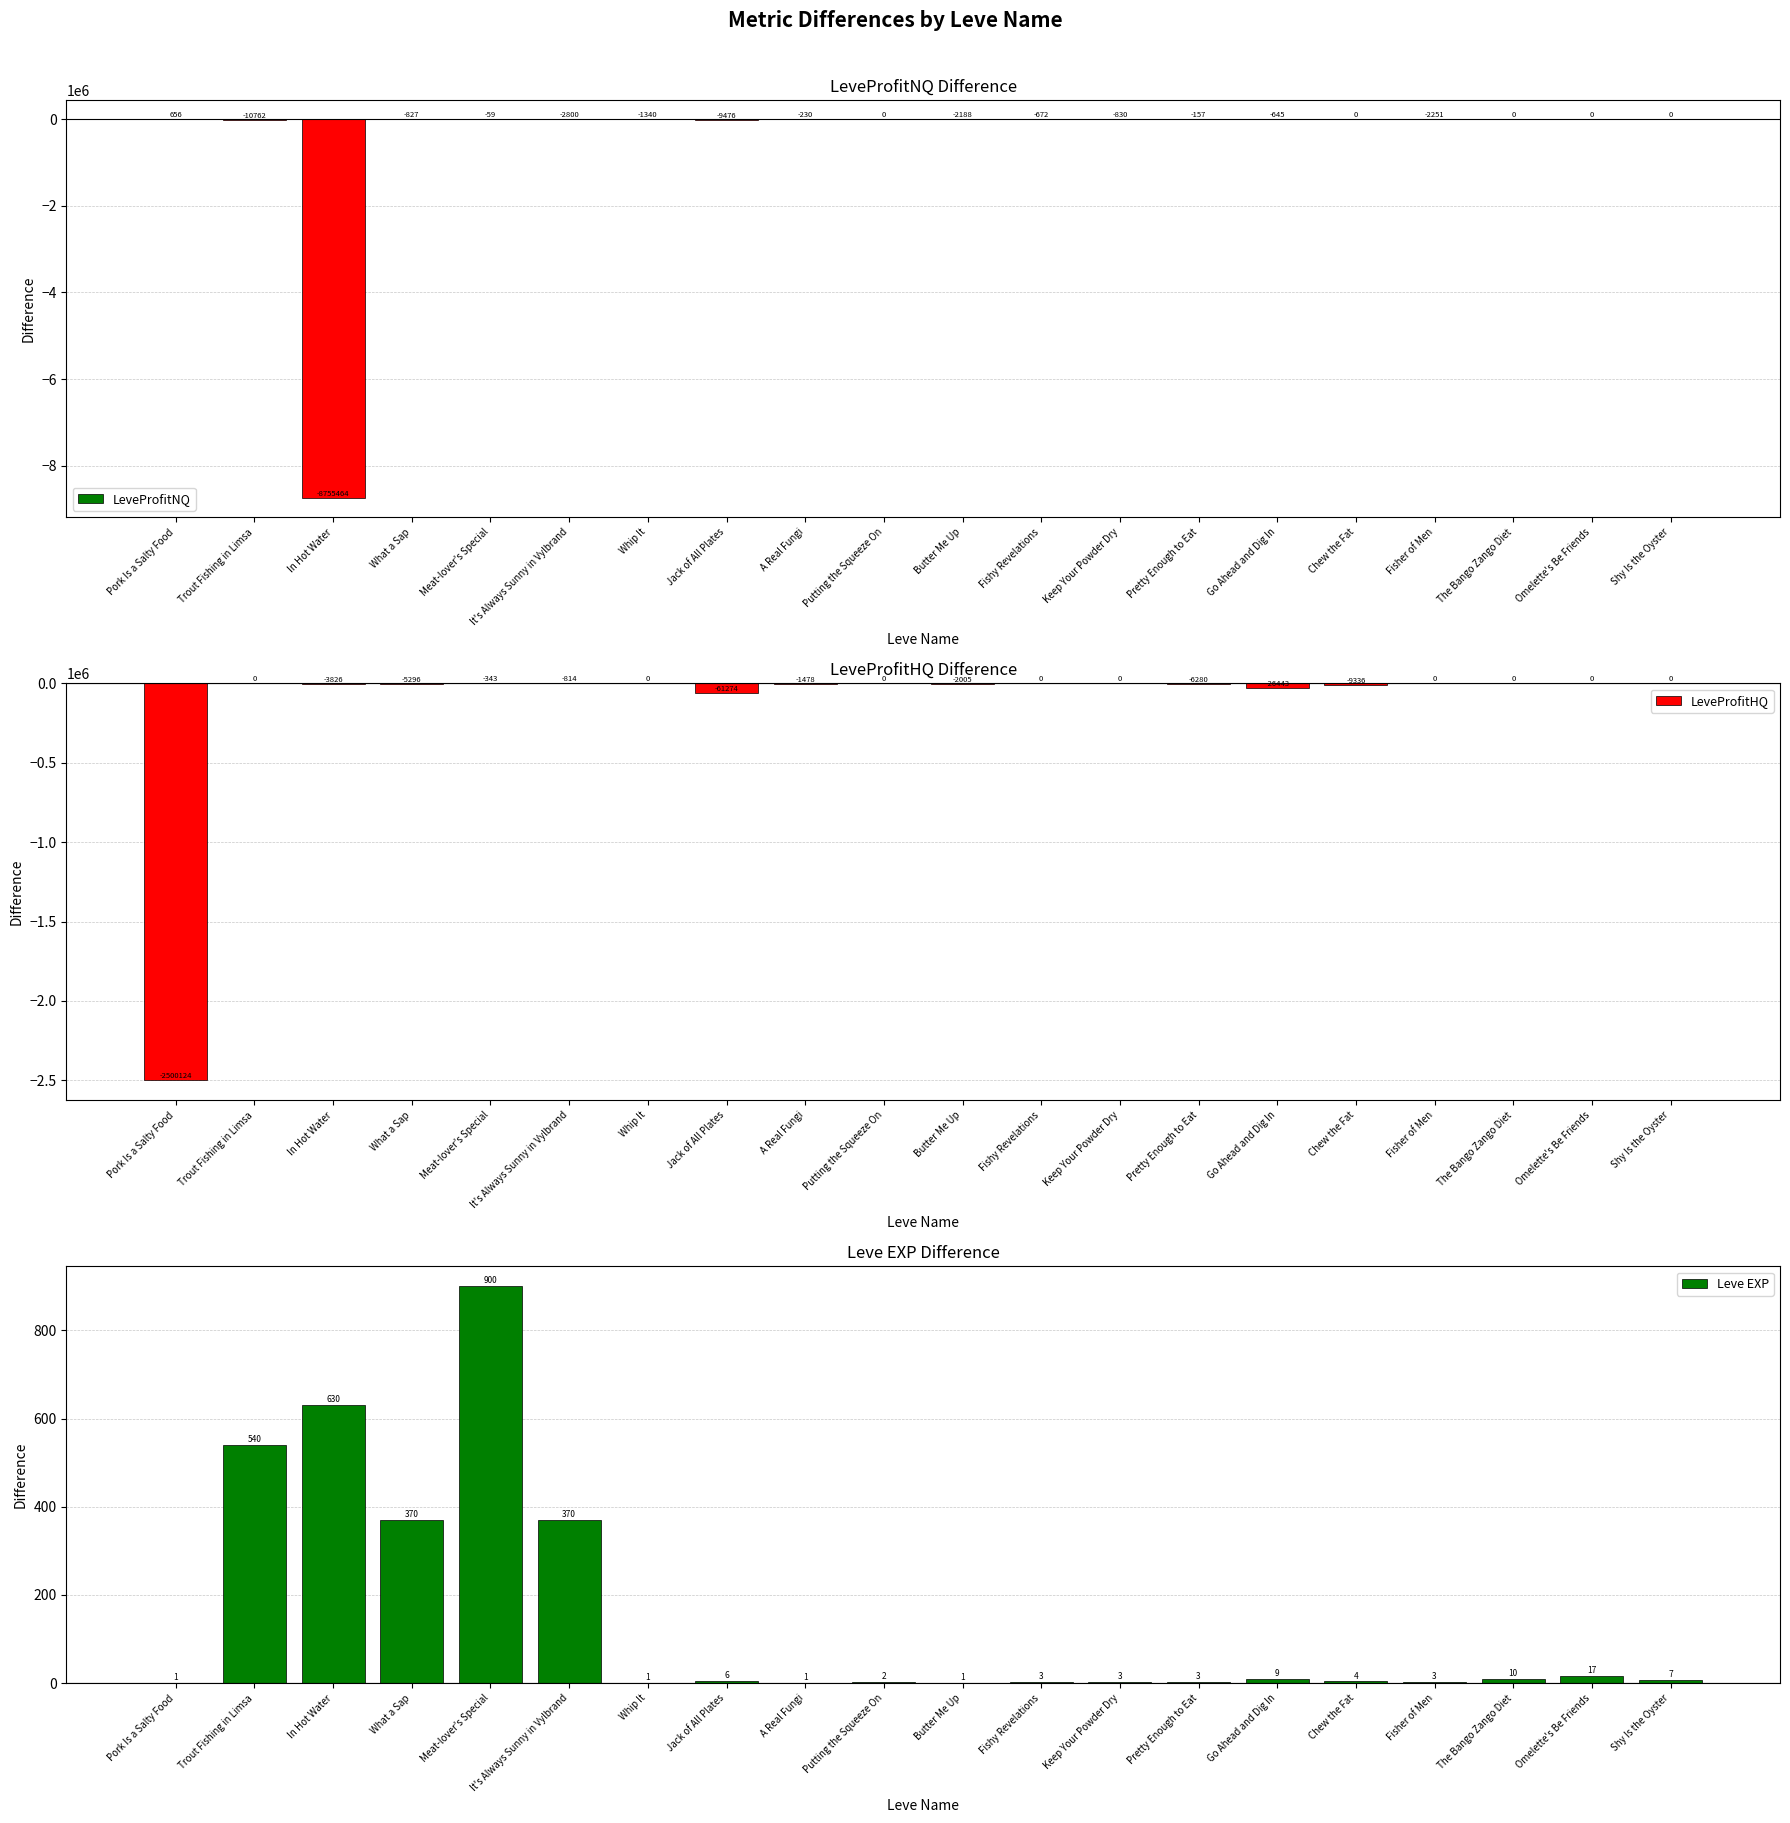

What is the total value across all series at Putting the Squeeze On?

2.0